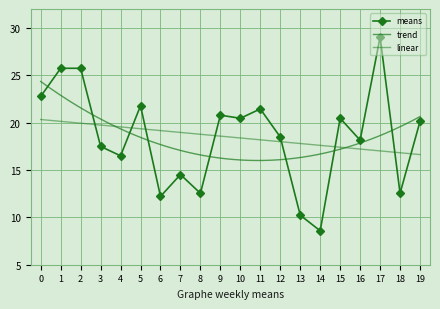

Which category has the lowest value in the means series?

14